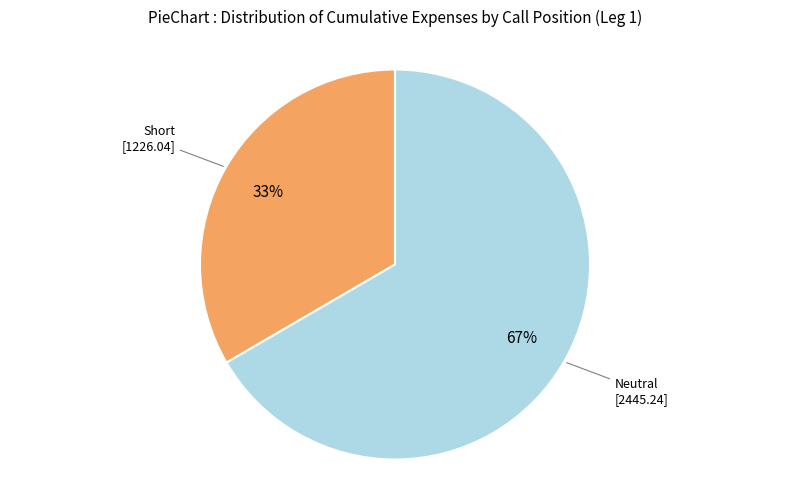

Is the sum of Short and Neutral greater than half?

Yes